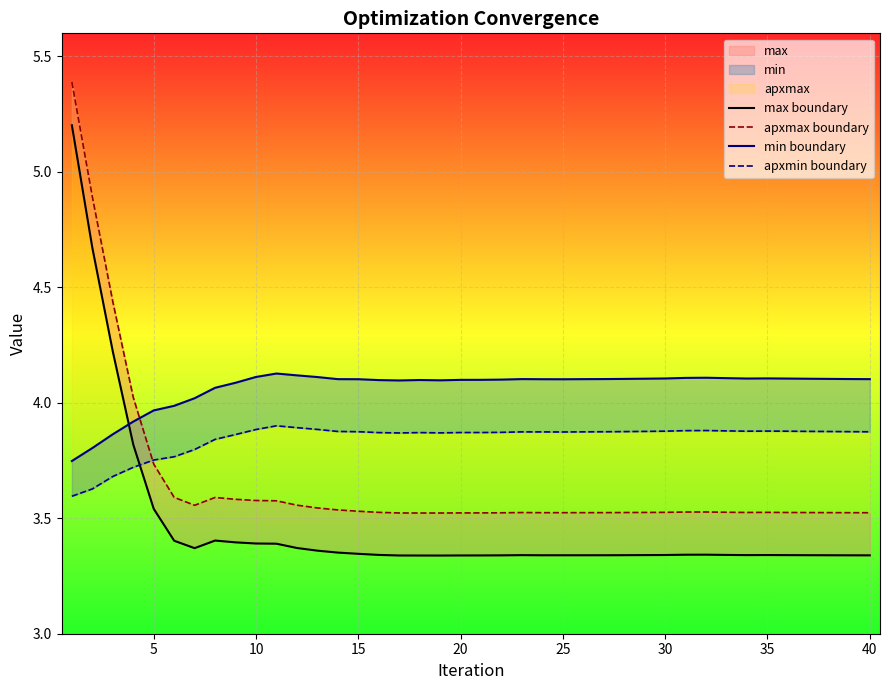

What is the greatest value displayed?

5.4